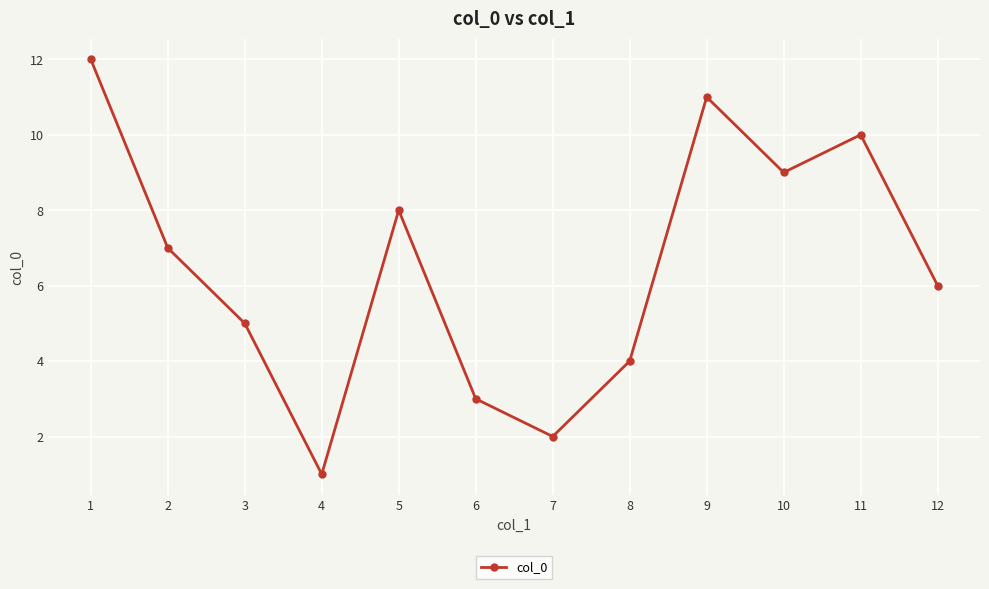

What is the change in value from 7 to 11?

+8